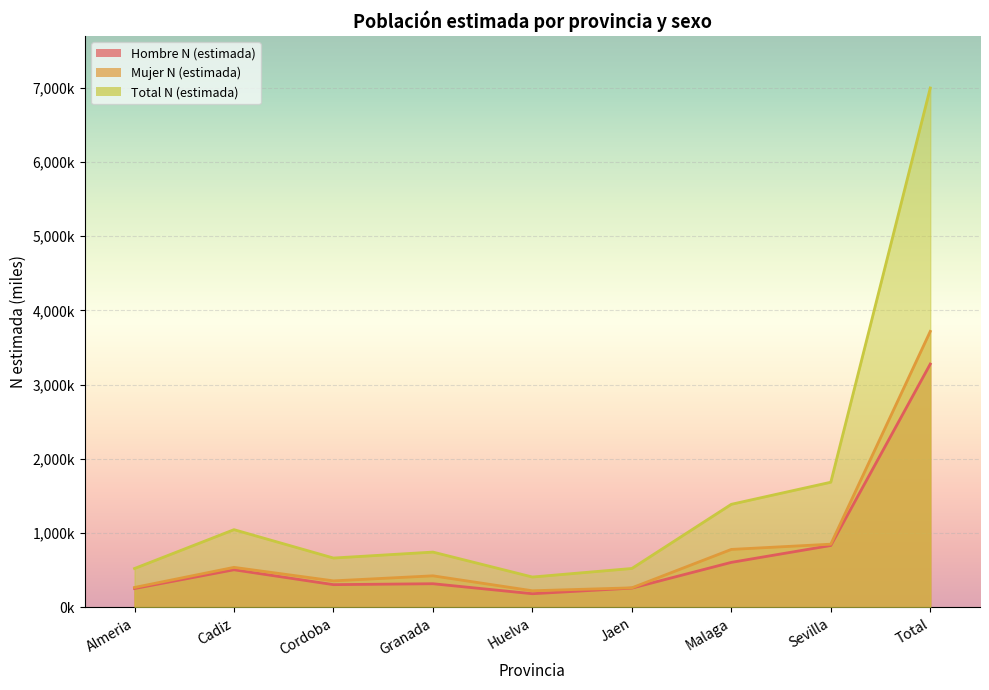

What is the greatest value displayed?

6994.0